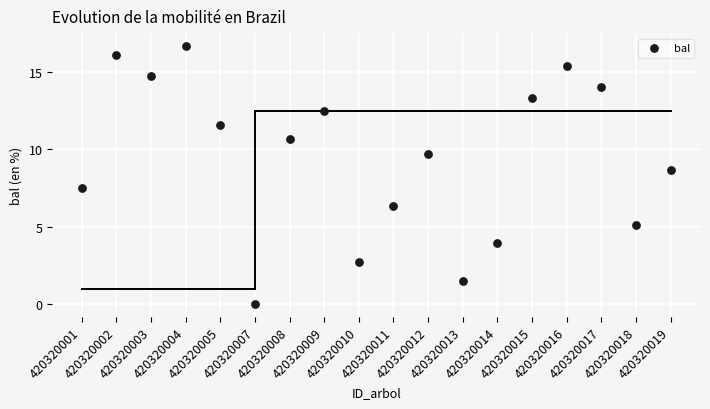

What is the range of Y values (max minus min)?

16.7